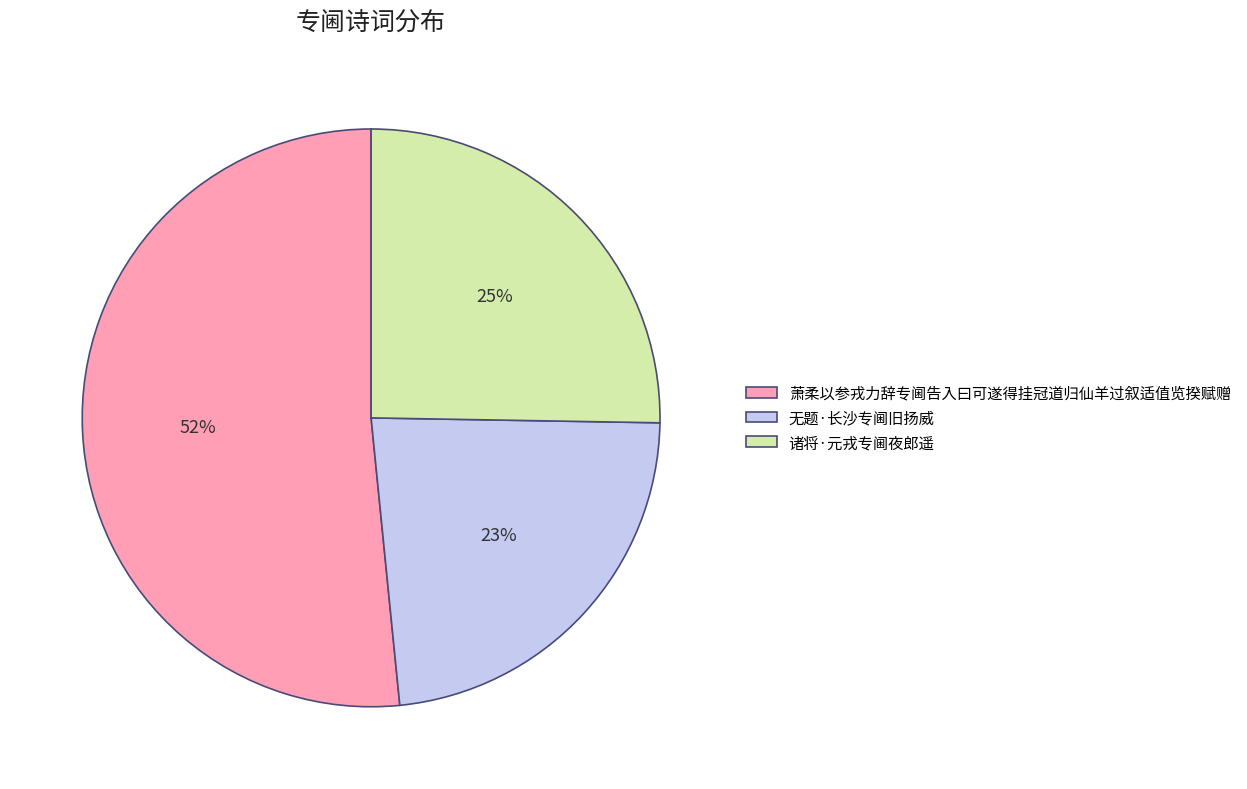

Approximately how many times larger is the value at 无题·长沙专阃旧扬威 compared to 诸将·元戎专阃夜郎遥?

0.9